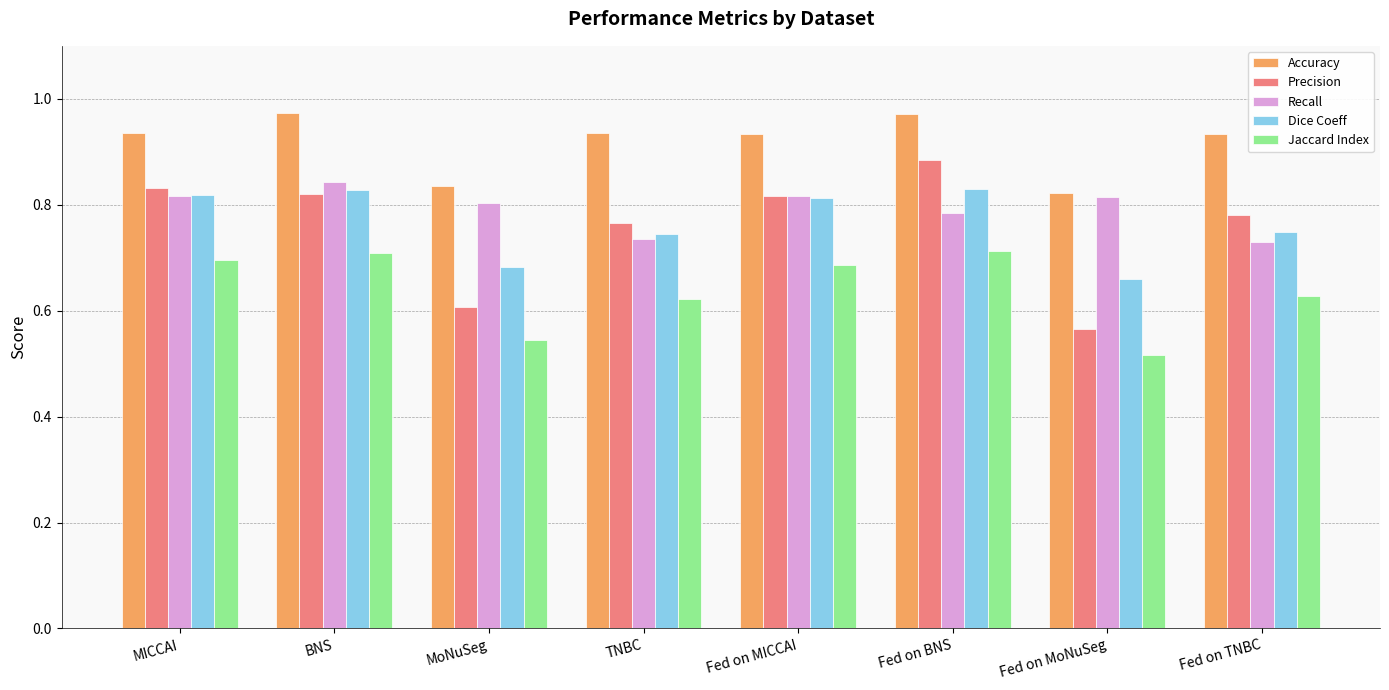

Which category has the lowest value across all series?

Fed on MoNuSeg